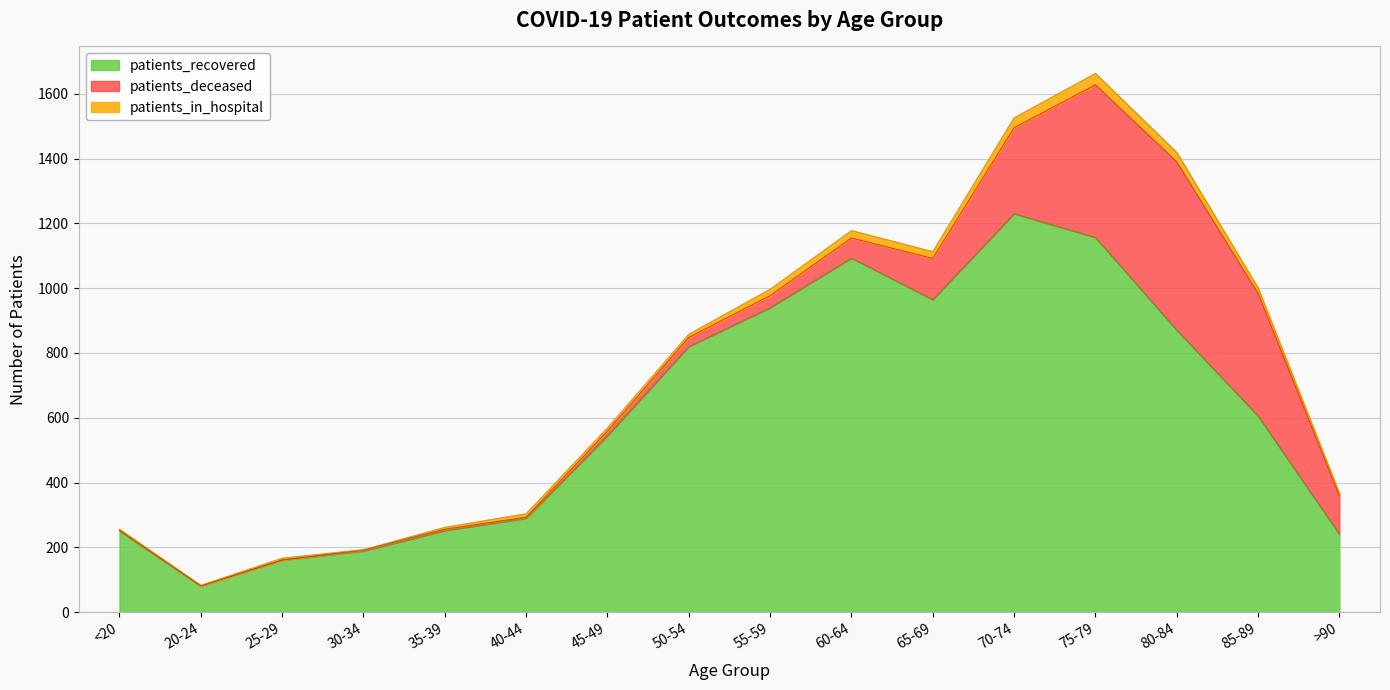

What is the average value of the patients_recovered series?

606